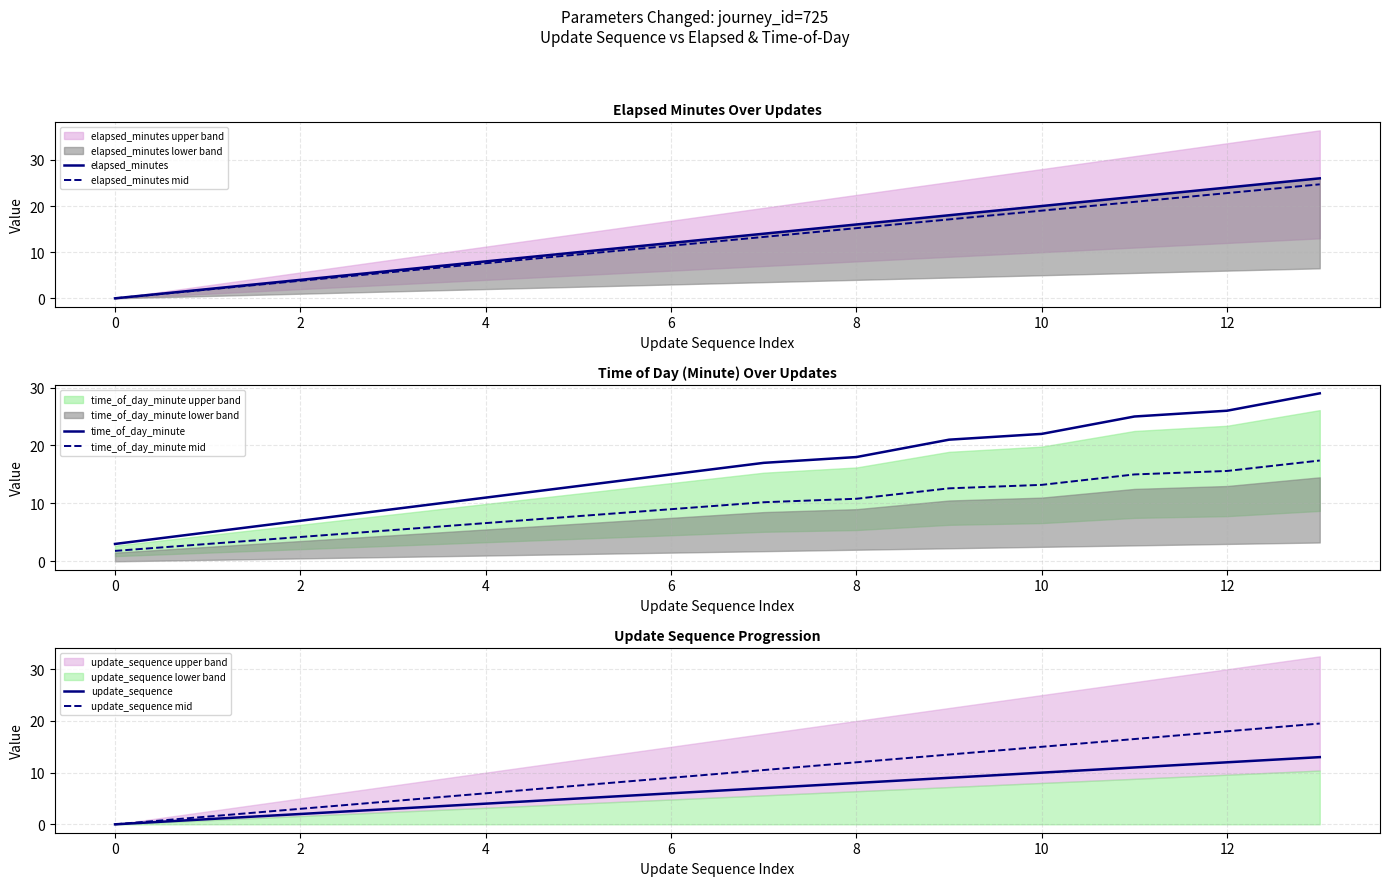

What is the difference between the time_of_day_minute mid values at 4 and 8?

4.2